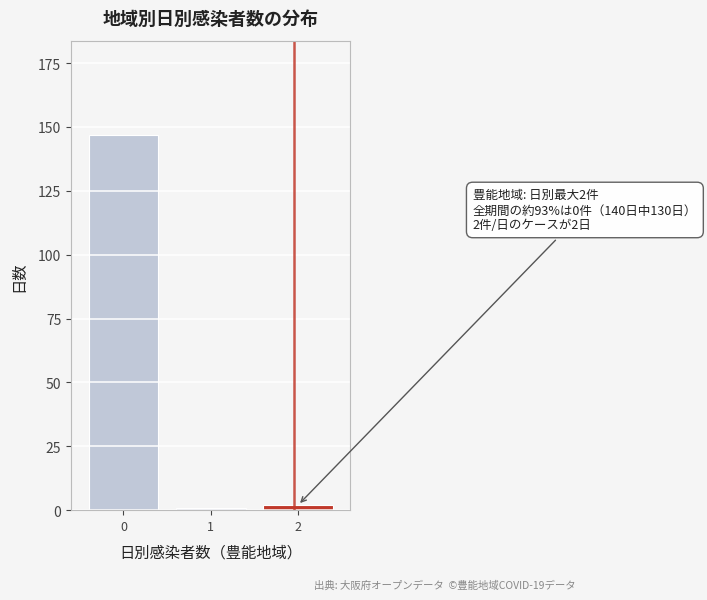

Reading right to left, transcribe all the data shown in this chart.

2=2	1=1	0=147